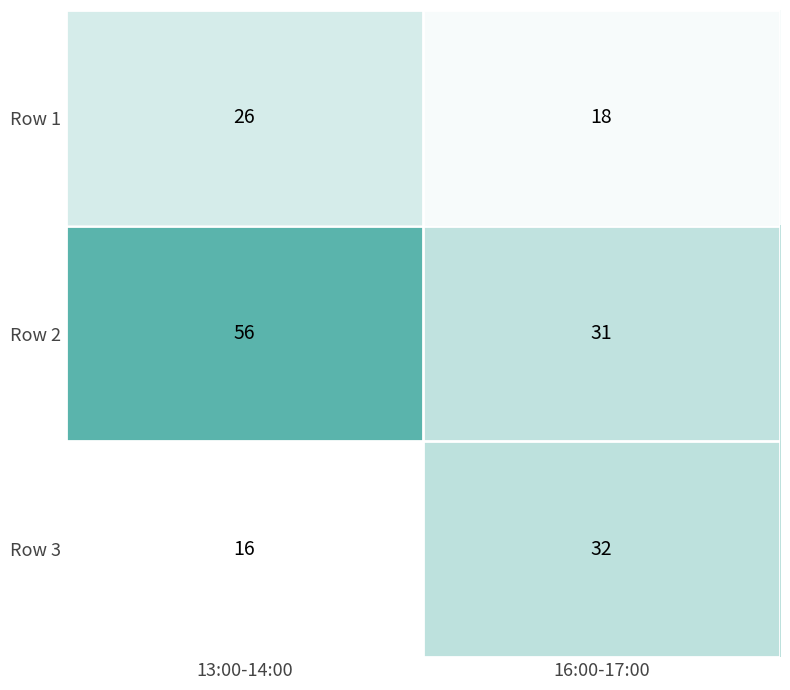

What is the total value across all series at 13:00-14:00?

98